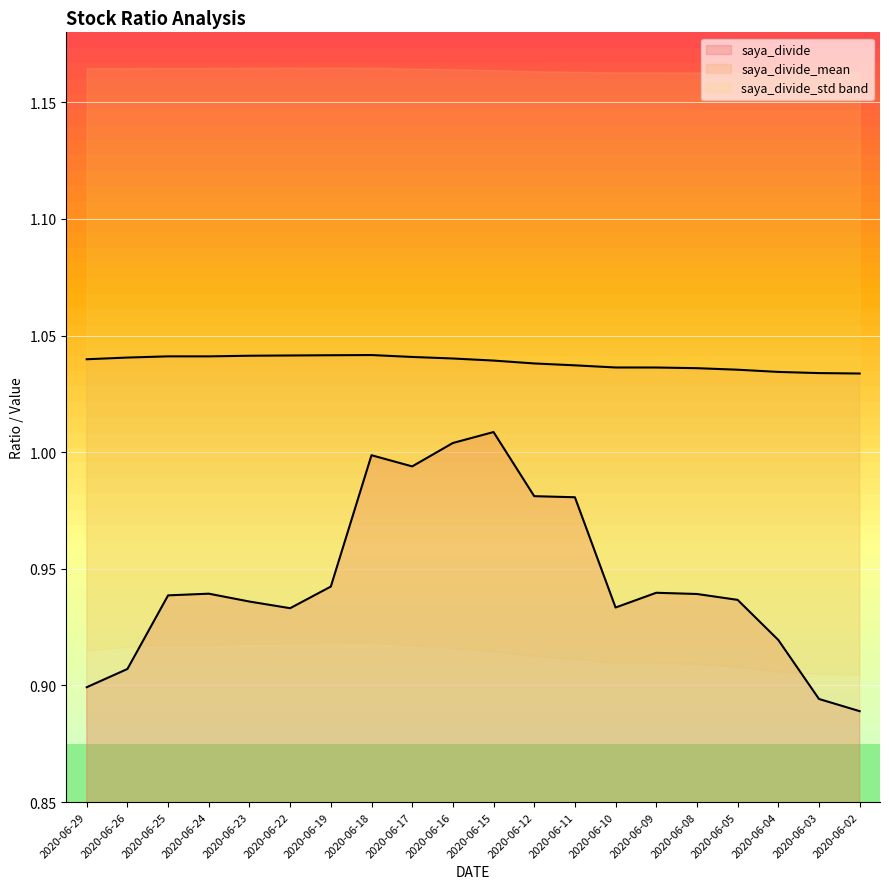

List the labels in order of saya_divide value, smallest first.

2020-06-02, 2020-06-03, 2020-06-29, 2020-06-26, 2020-06-04, 2020-06-22, 2020-06-10, 2020-06-23, 2020-06-05, 2020-06-25, 2020-06-08, 2020-06-24, 2020-06-09, 2020-06-19, 2020-06-11, 2020-06-12, 2020-06-17, 2020-06-18, 2020-06-16, 2020-06-15